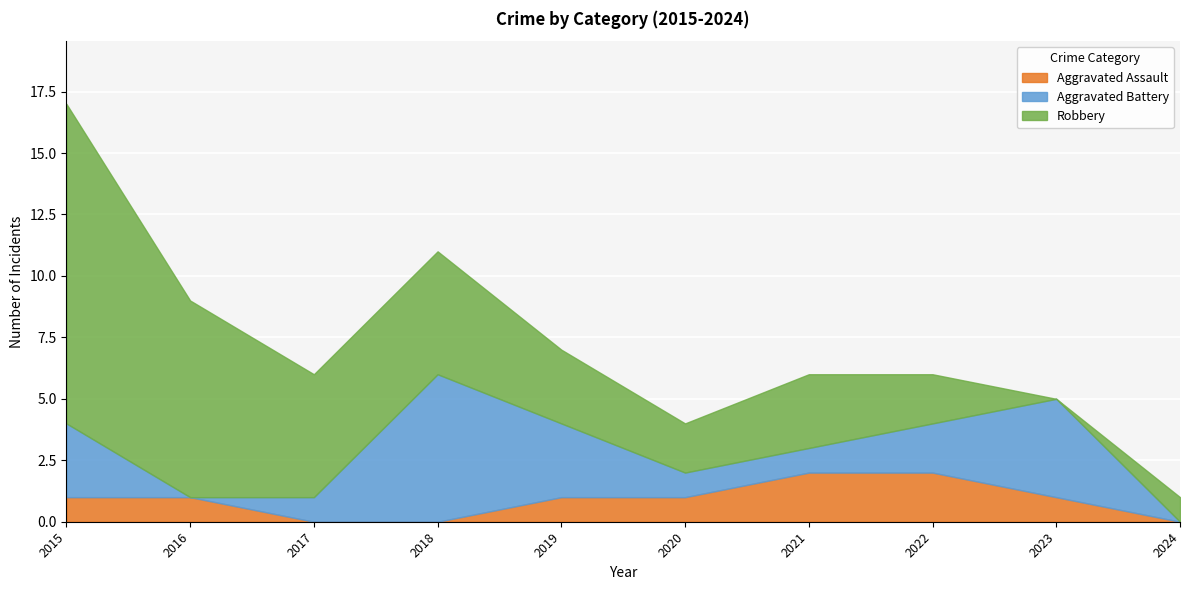

Count the number of categories in the chart.

10